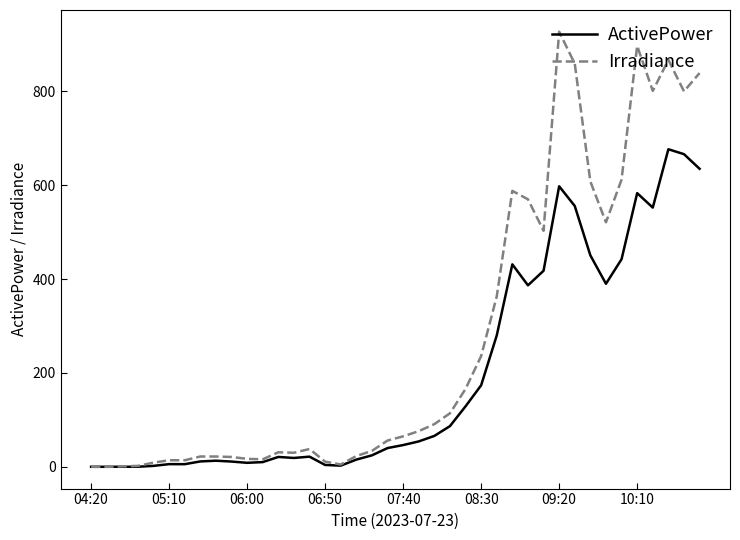

List the series in order of their peak value, highest first.

Irradiance, ActivePower